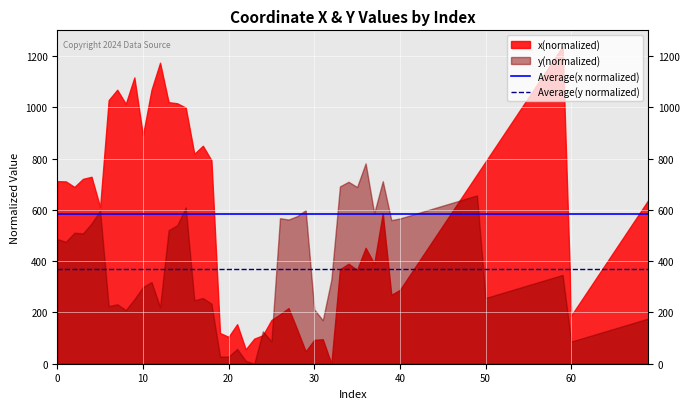

How many categories are shown in the chart?

70